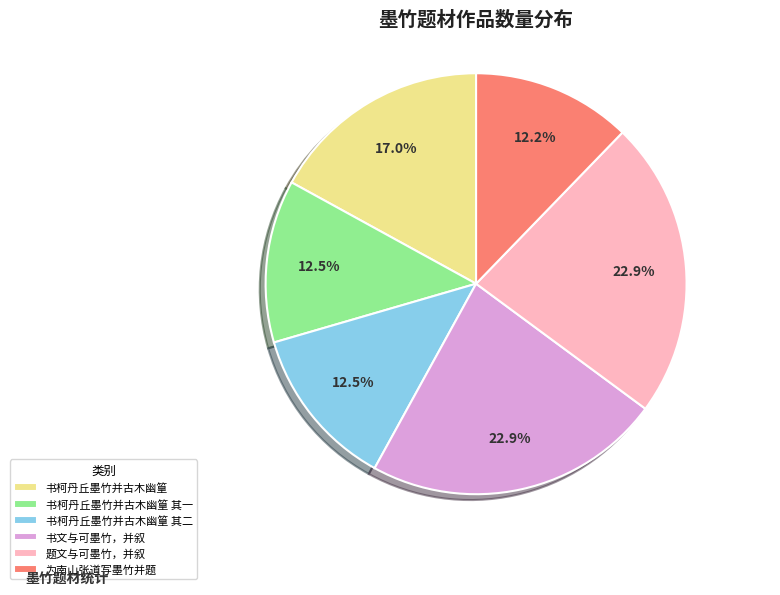

What percentage is the 为南山张道写墨竹并题 slice, to the nearest percent?

12%